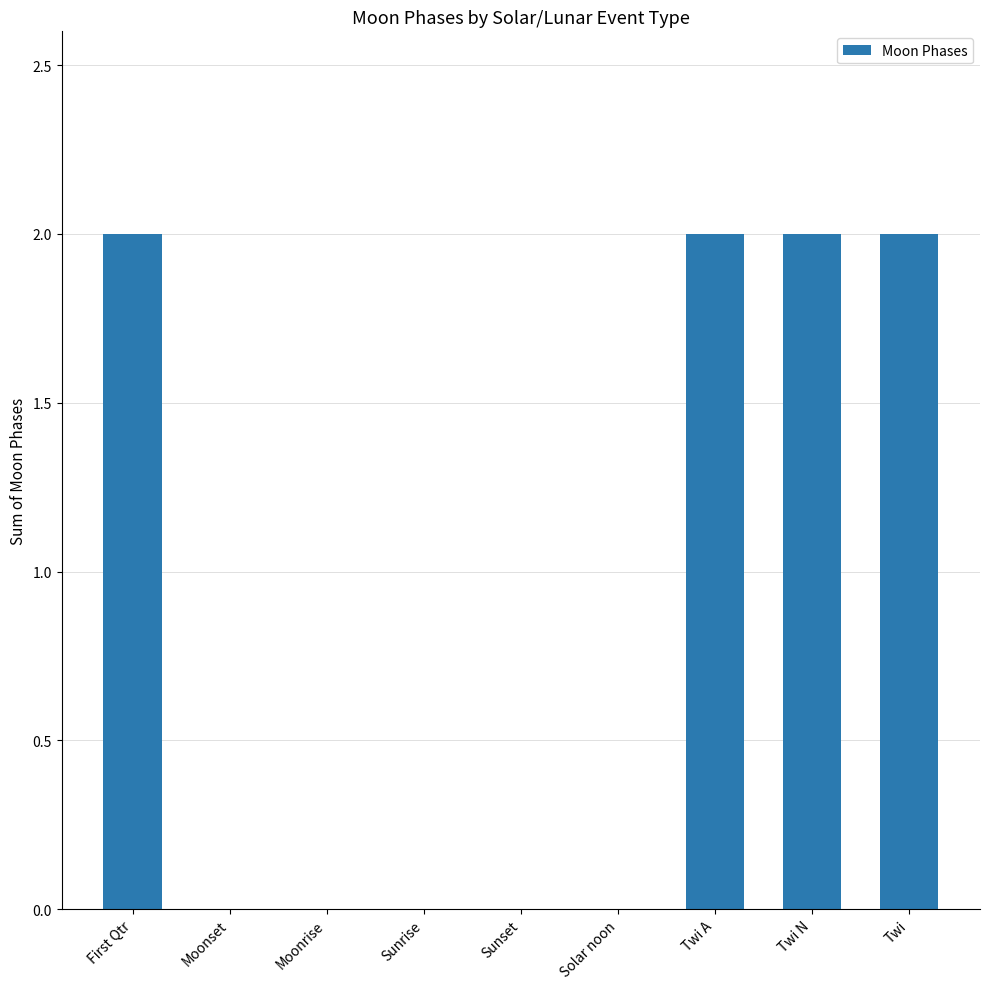

Is it true that the value at Moonrise is 0?

True